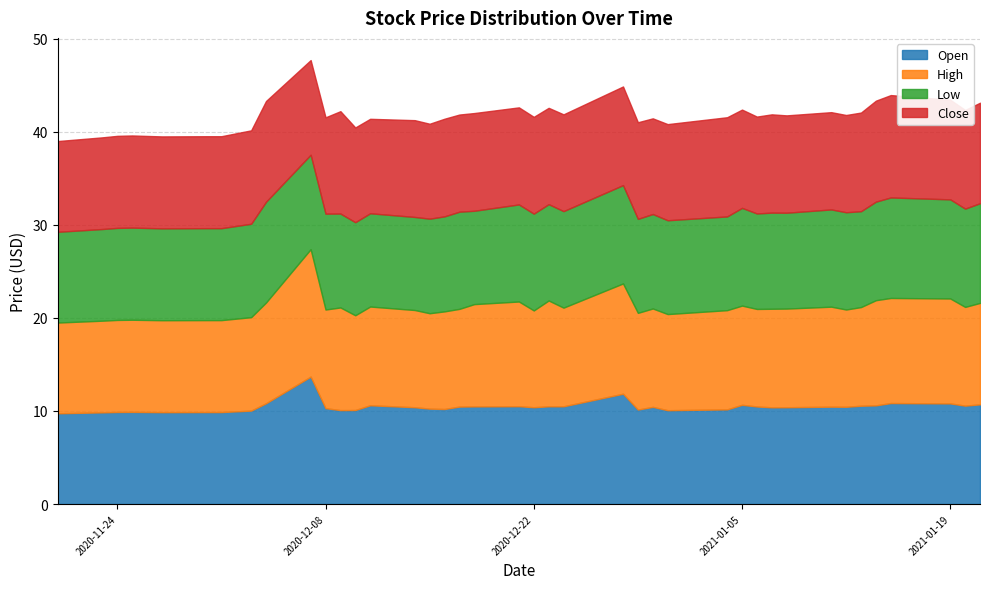

What is the greatest value displayed?

13.7